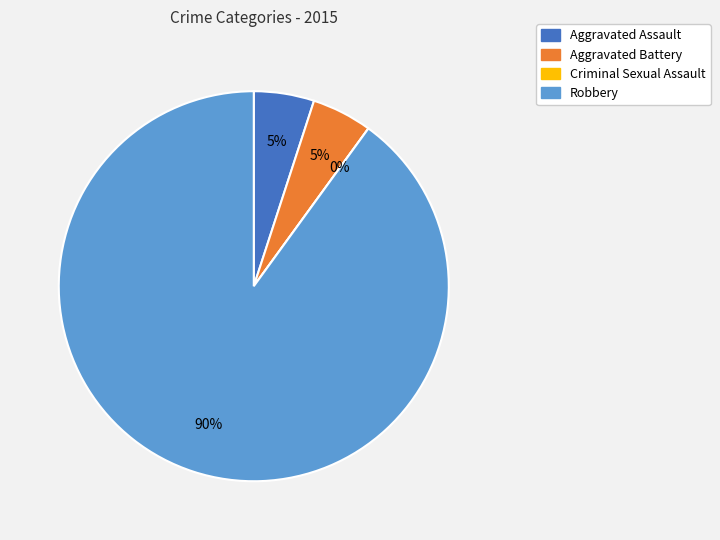

Is there a majority slice in this chart?

Yes